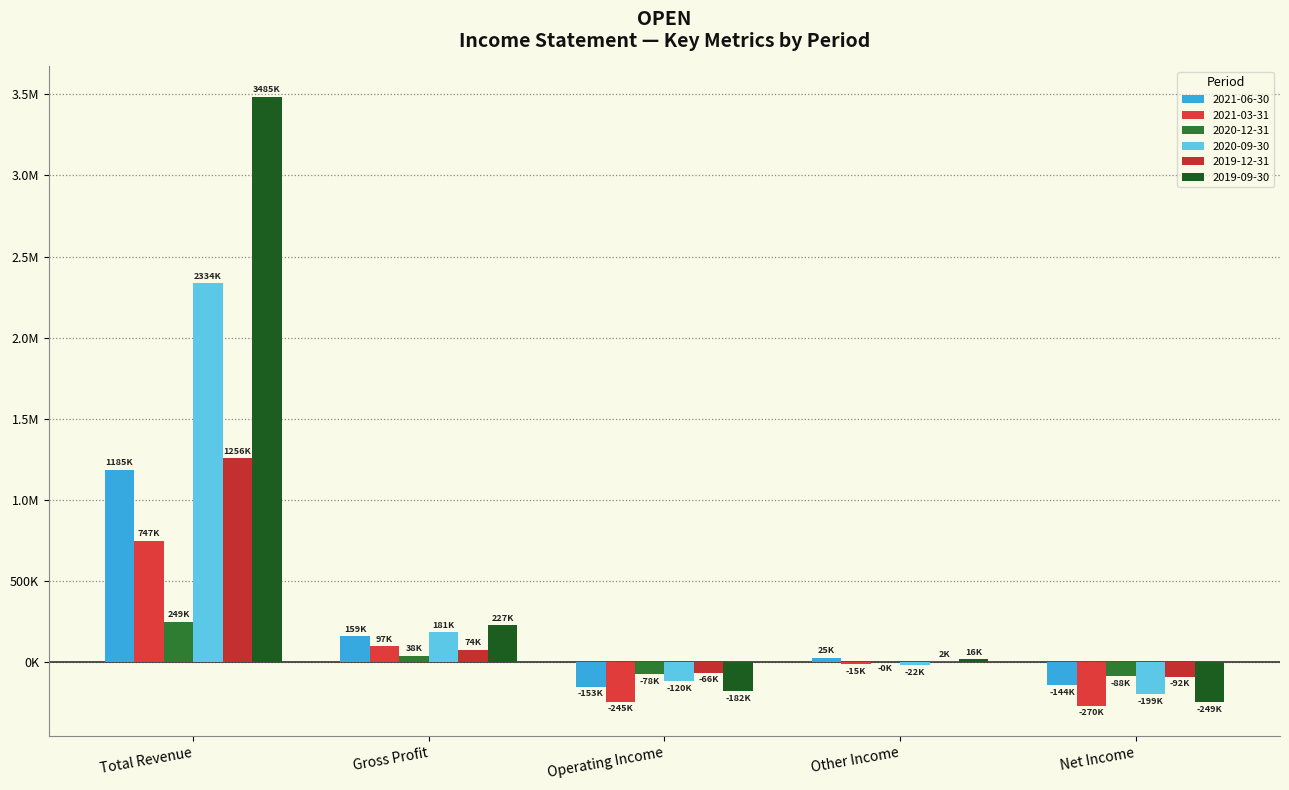

How many categories are shown in the chart?

5